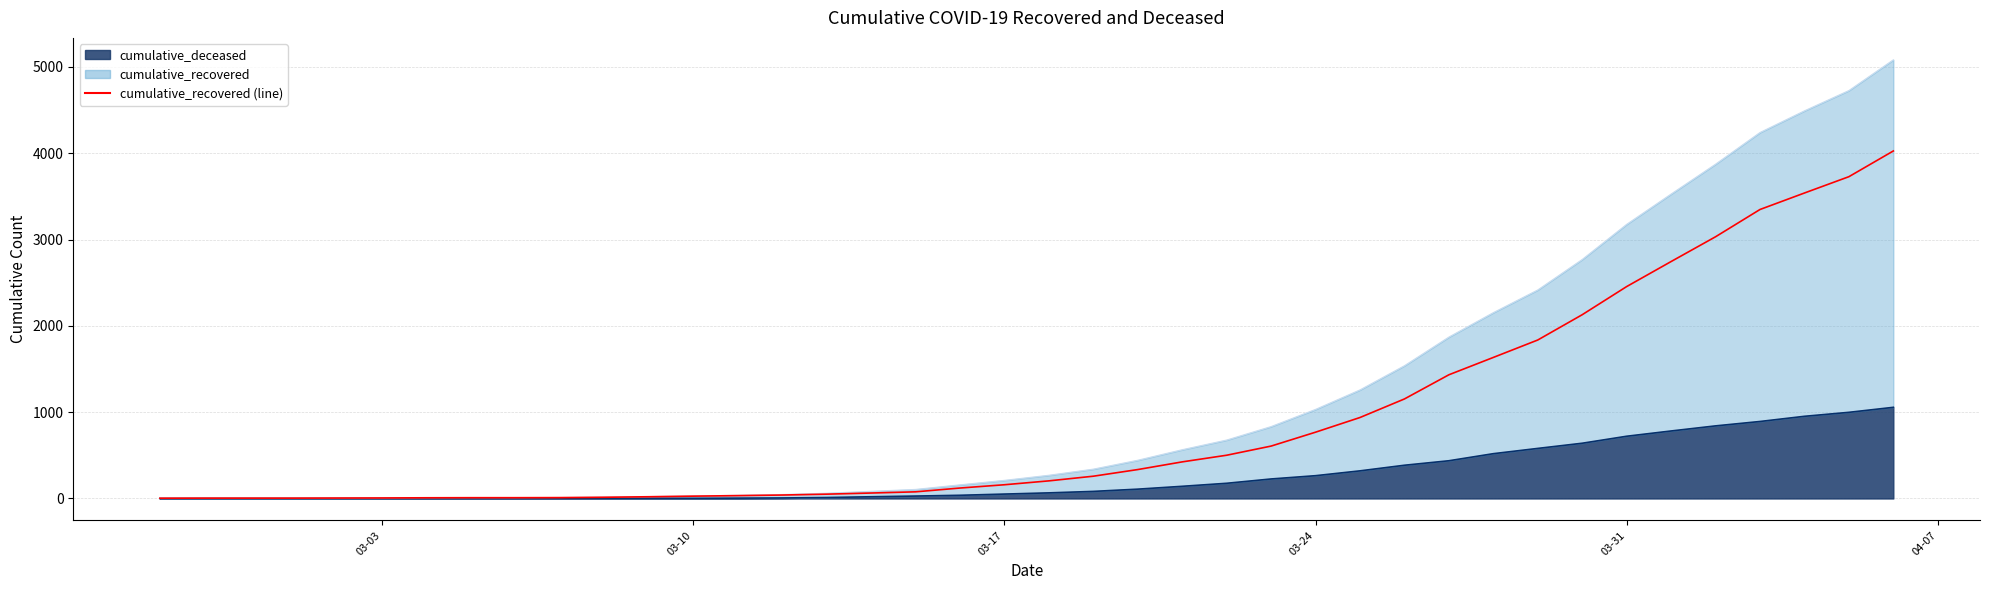

What is the value of the cumulative_recovered point at the 31st from the left?

1634